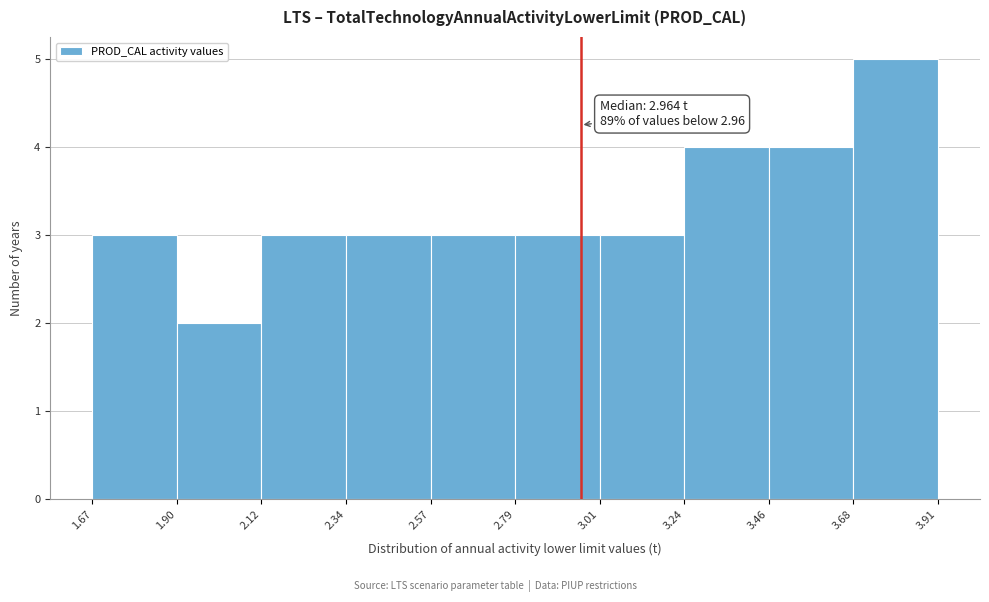

Which range on the x-axis has the tallest bar?

3.68 to 3.91